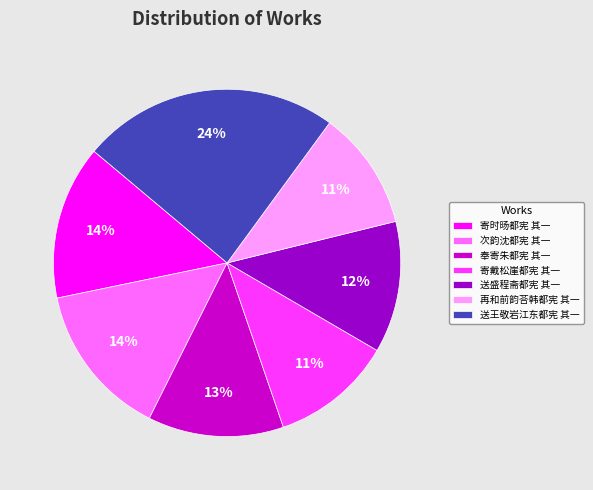

Which category has the biggest portion of the pie?

送王敬岩江东都宪 其一